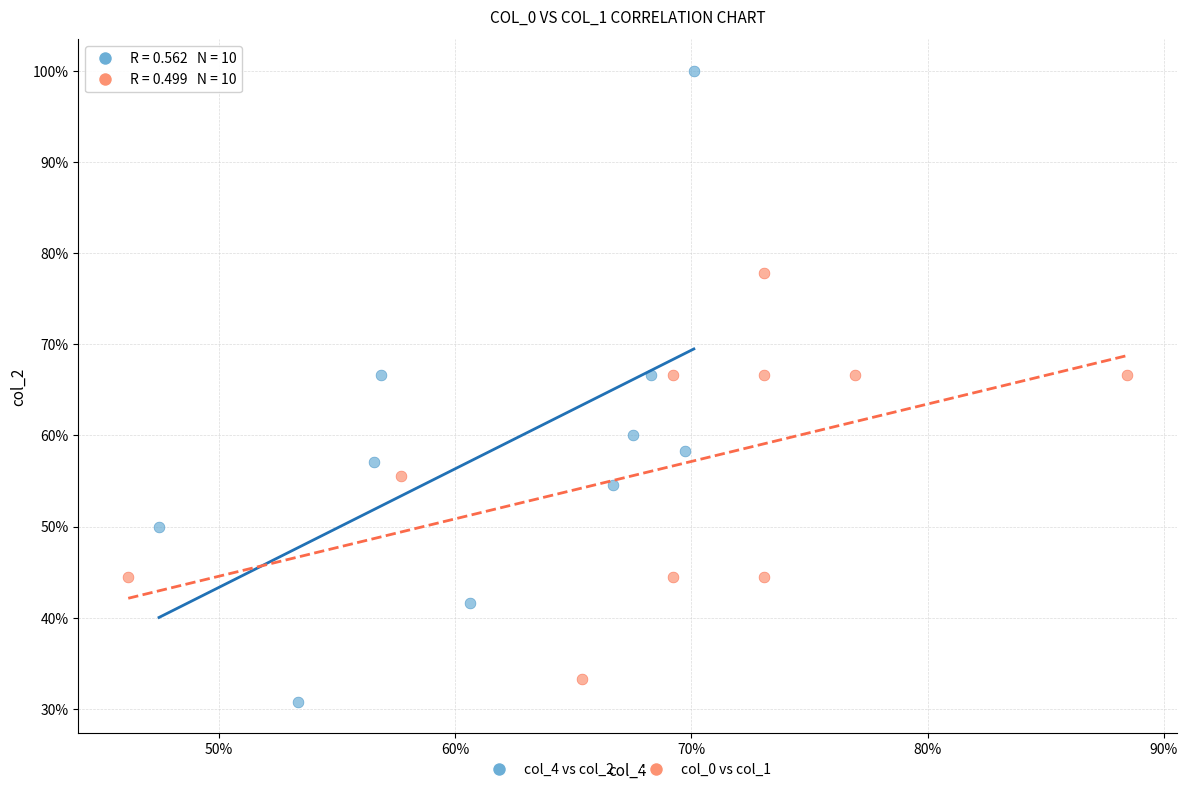

What are all the series names shown in the legend?

col_4 vs col_2, col_0 vs col_1